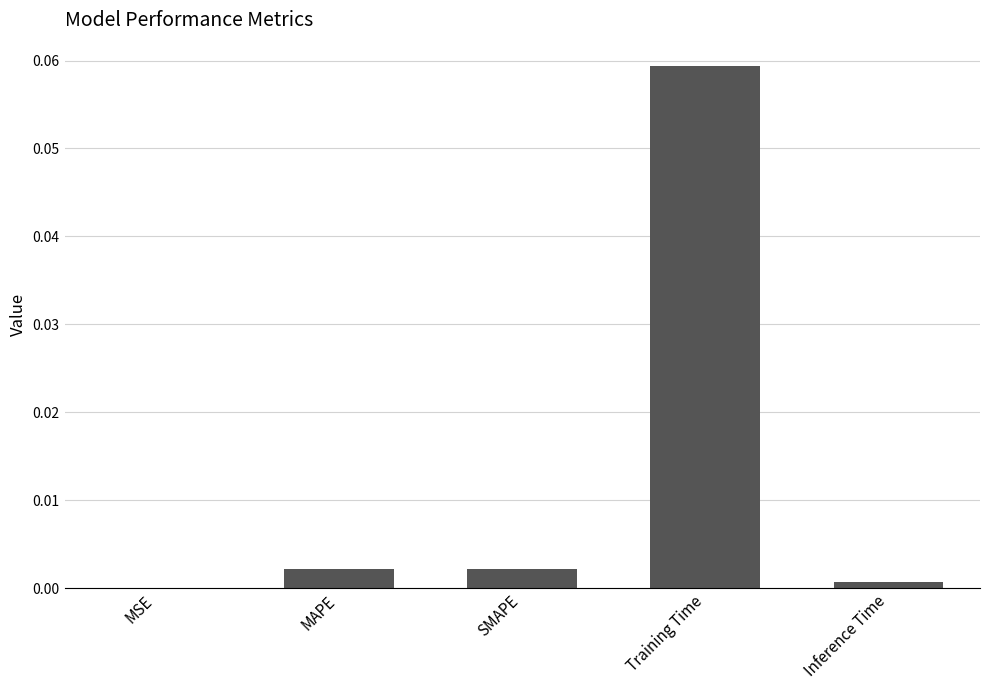

True or false: the data shows 0.0 at MSE.

True